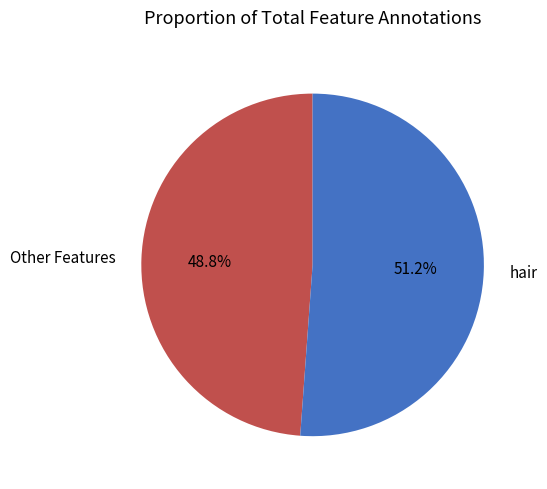

Rank the categories by value from highest to lowest.

hair, Other Features